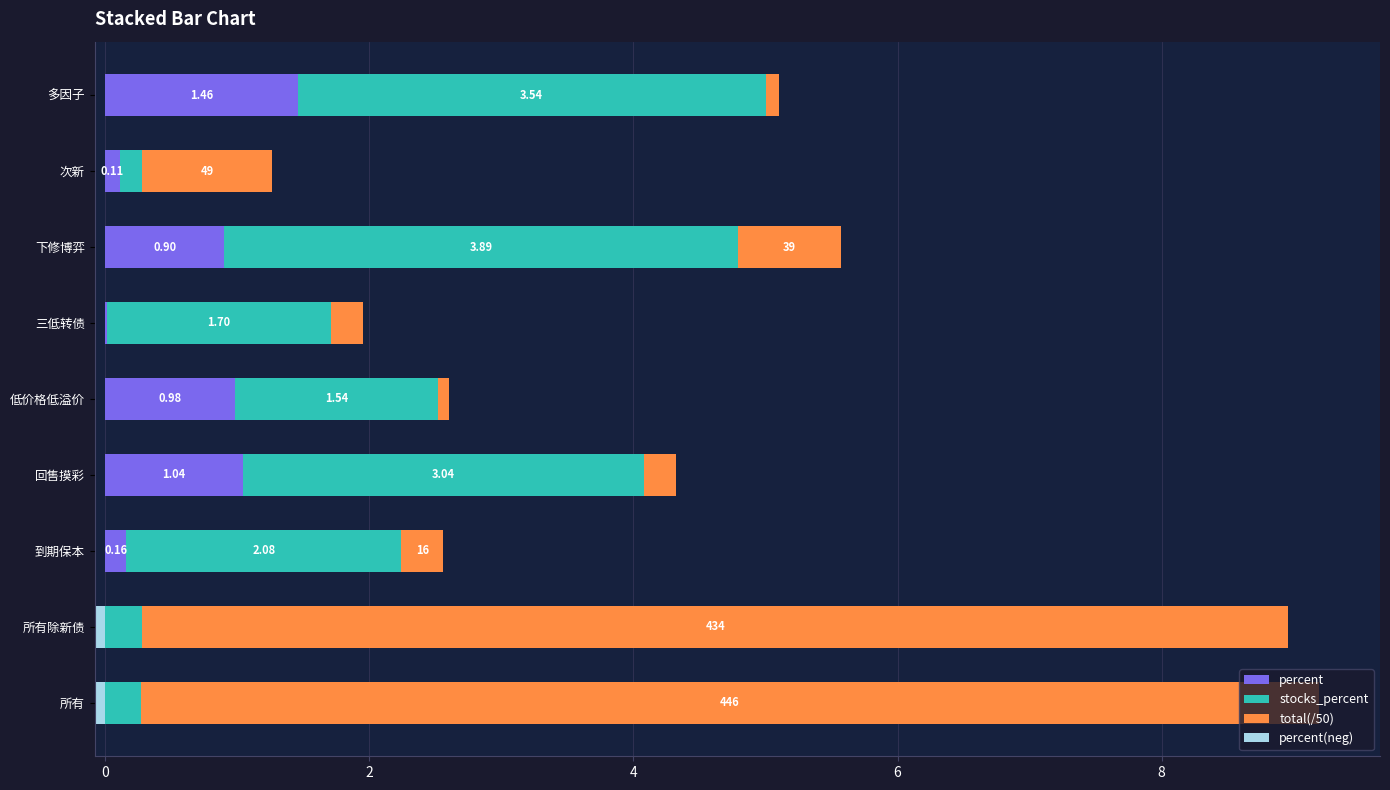

True or false: percent(neg) has a value of 0.0 at 低价格低溢价.

False